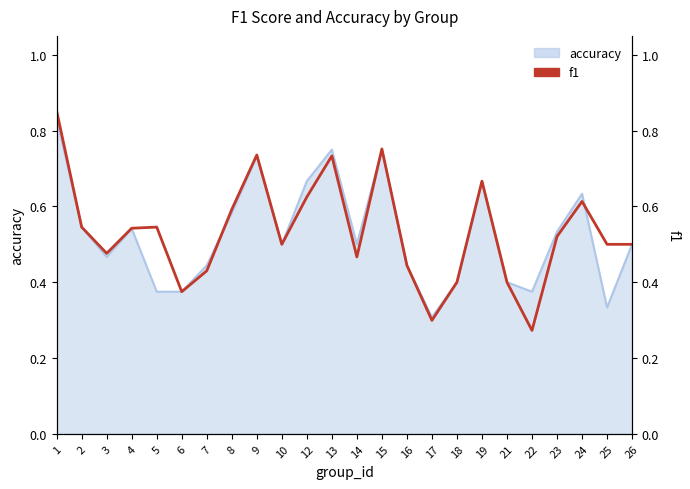

Reading left to right, extract all data points from this chart.

0.9	0.5	0.5	0.5	0.5	0.4	0.4	0.6	0.7	0.5	0.6	0.7	0.5	0.8	0.4	0.3	0.4	0.7	0.4	0.3	0.5	0.6	0.5	0.5